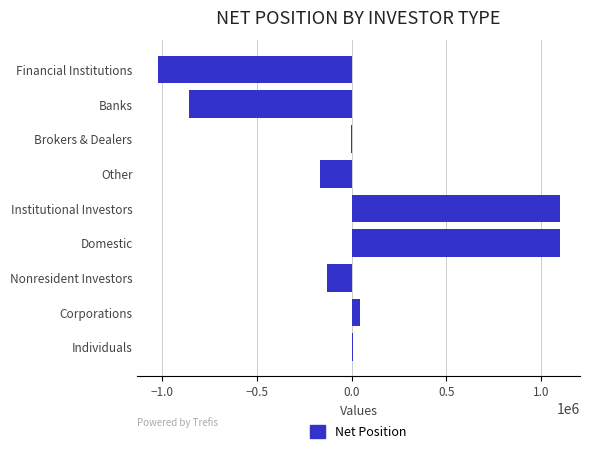

Is it true that the value at Domestic is 1100203?

True